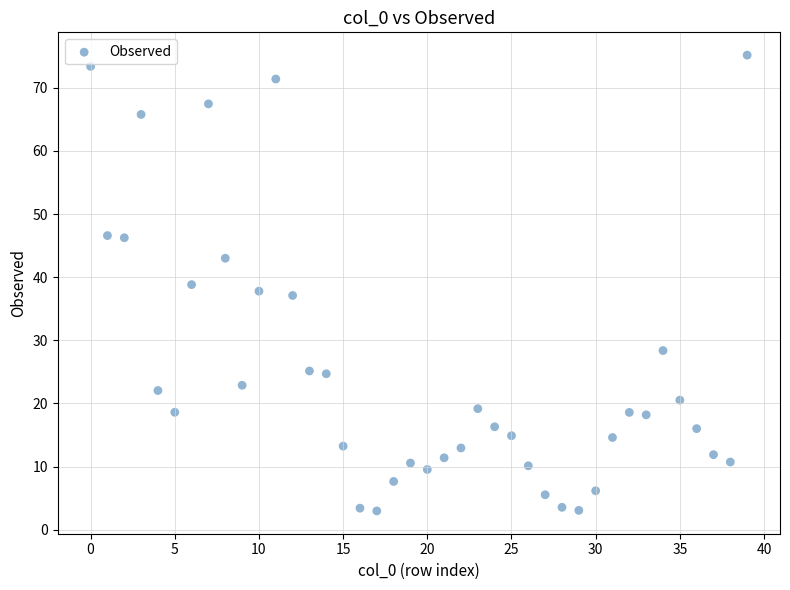

What is the range of Y values (max minus min)?

72.2